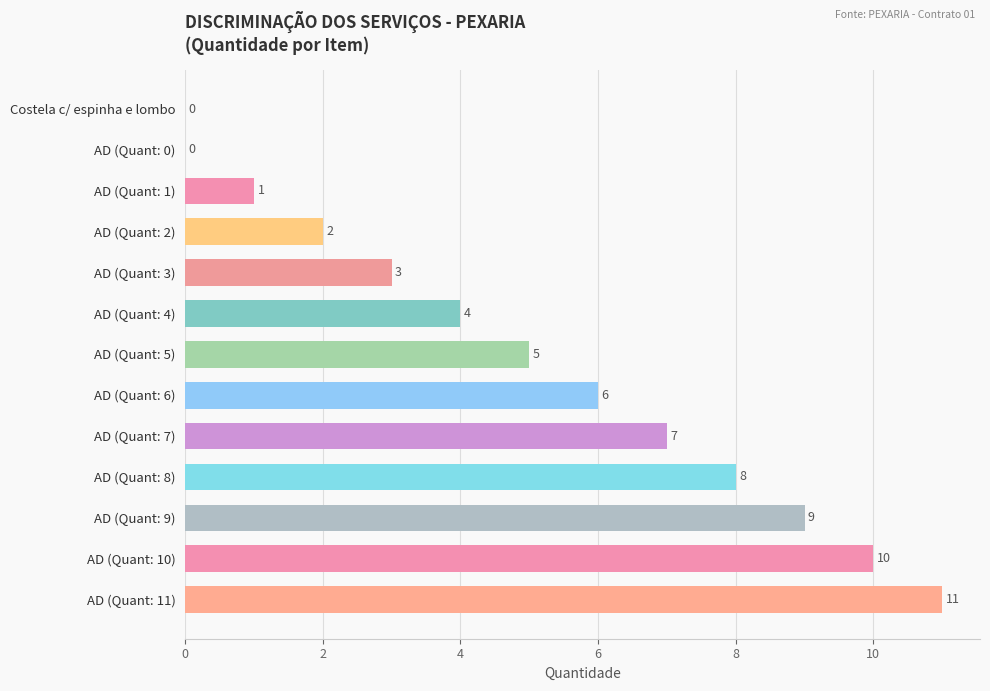

What is the sum of all values?

66